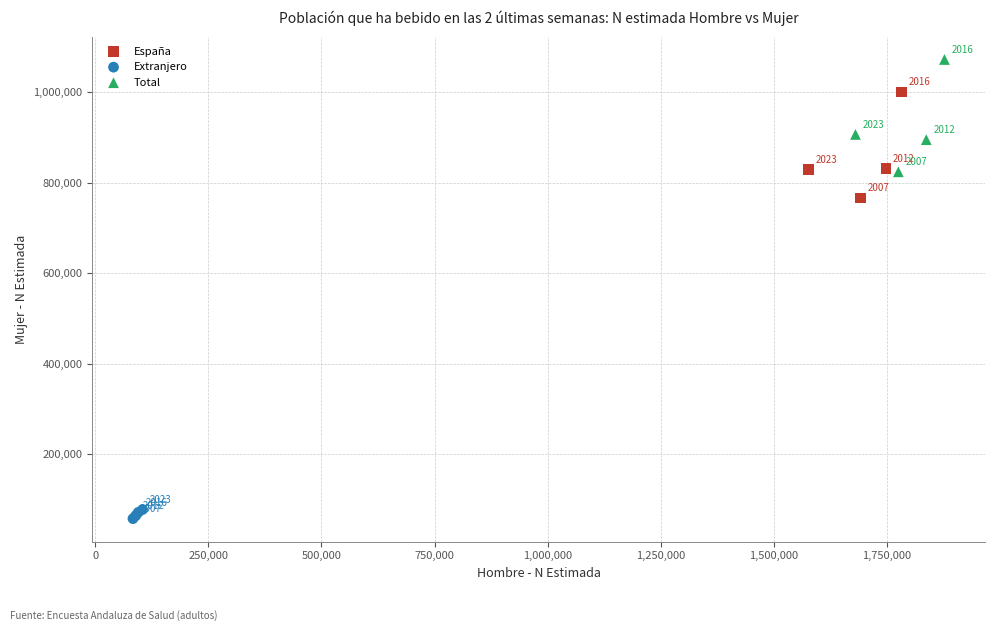

Which series contains the highest Y value?

Total